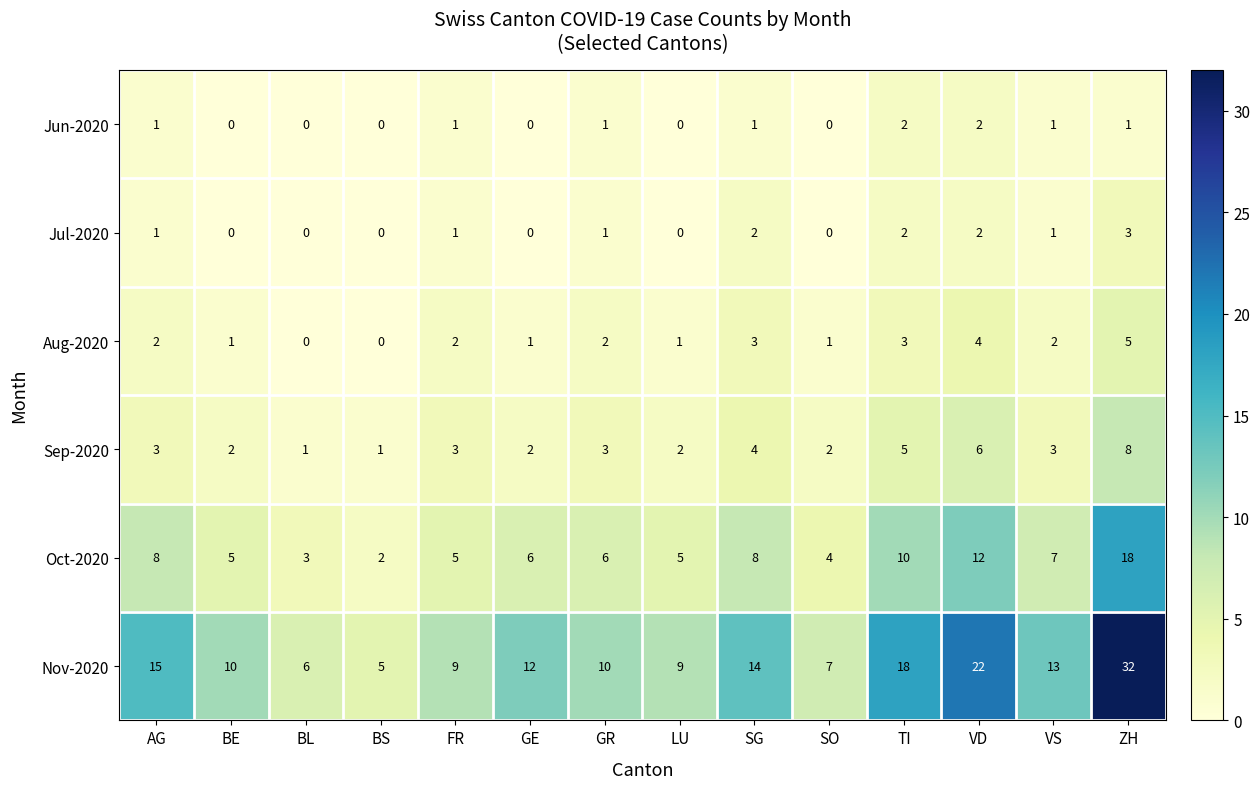

Read the Sep-2020 value at AG.

3